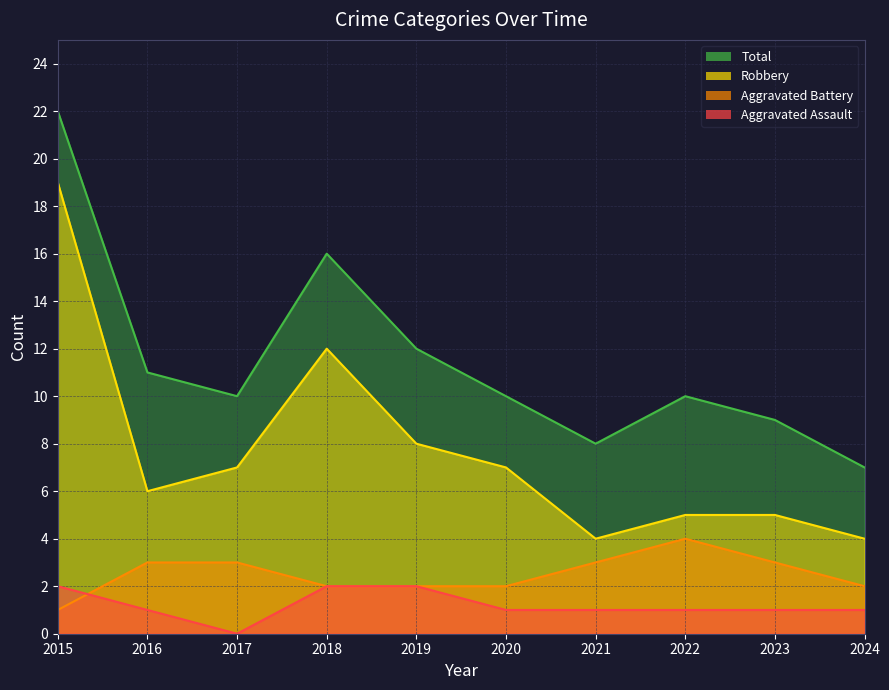

True or false: Aggravated Battery and Robbery intersect in this chart.

False